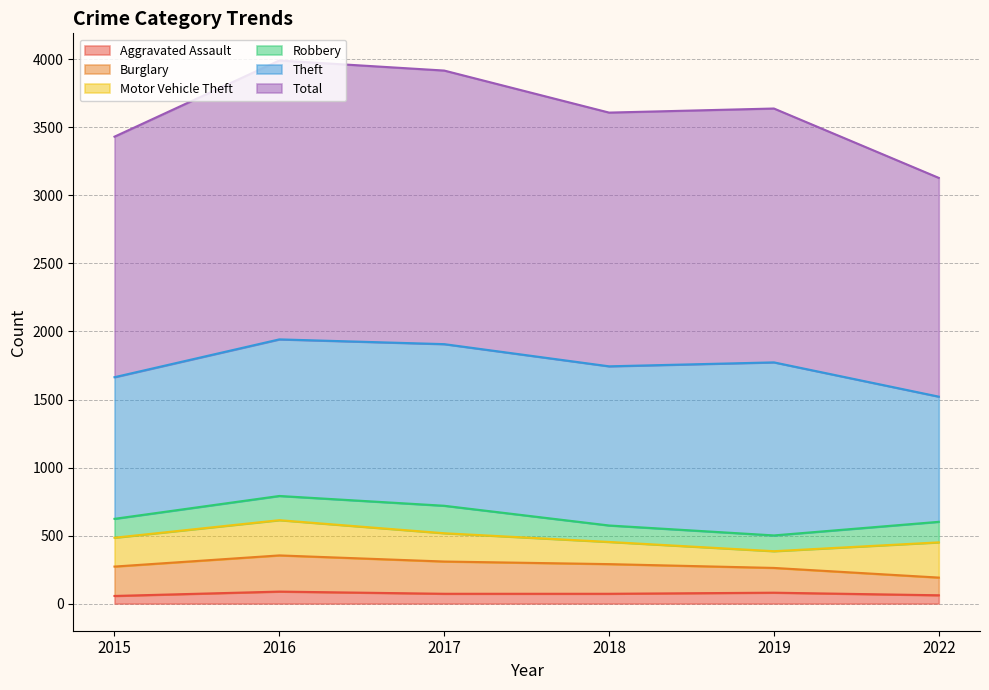

What is the value of the Aggravated Assault point at the 6th from the left?

61